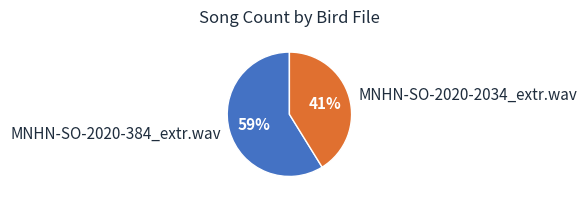

Combined, do MNHN-SO-2020-2034_extr.wav and MNHN-SO-2020-384_extr.wav account for over 50%?

Yes